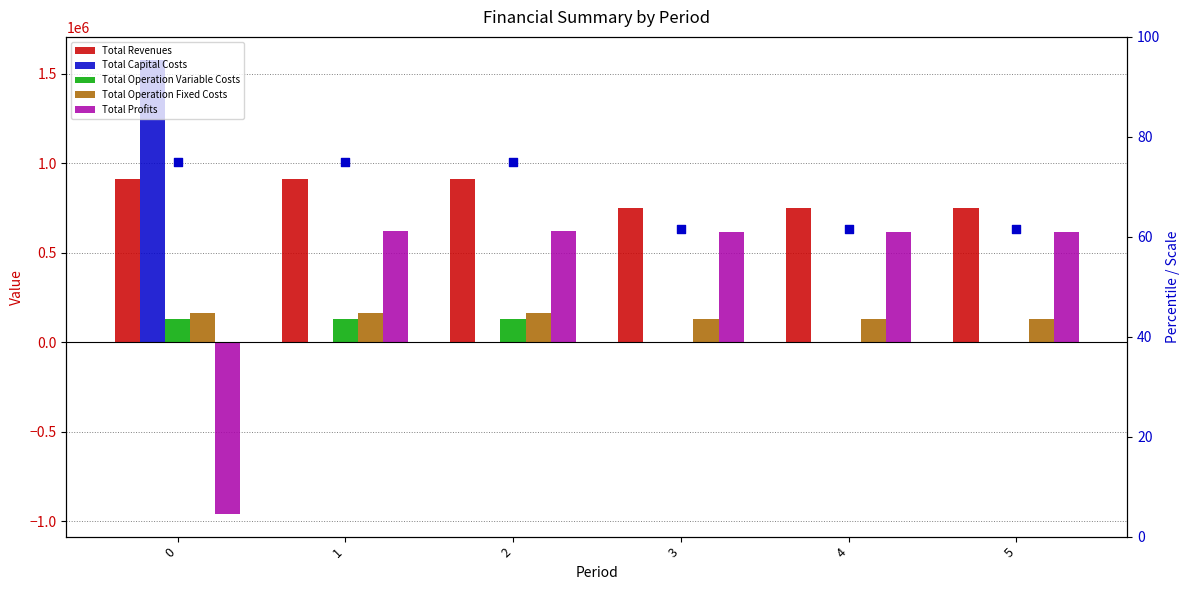

At how many categories does at least one series exceed 1192999?

1